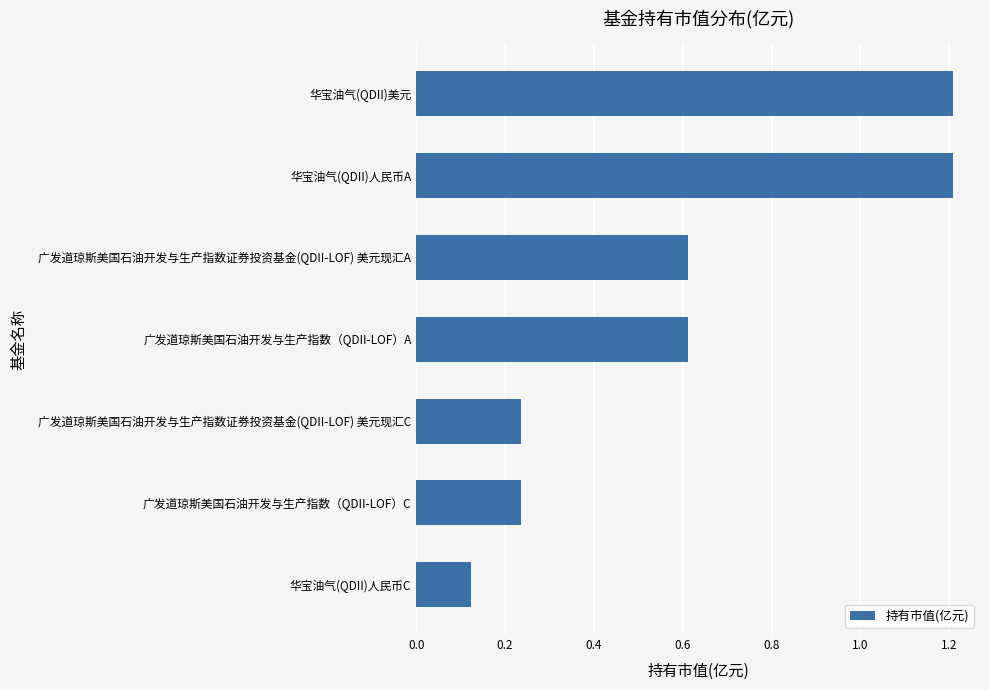

What is the greatest value displayed?

1.2